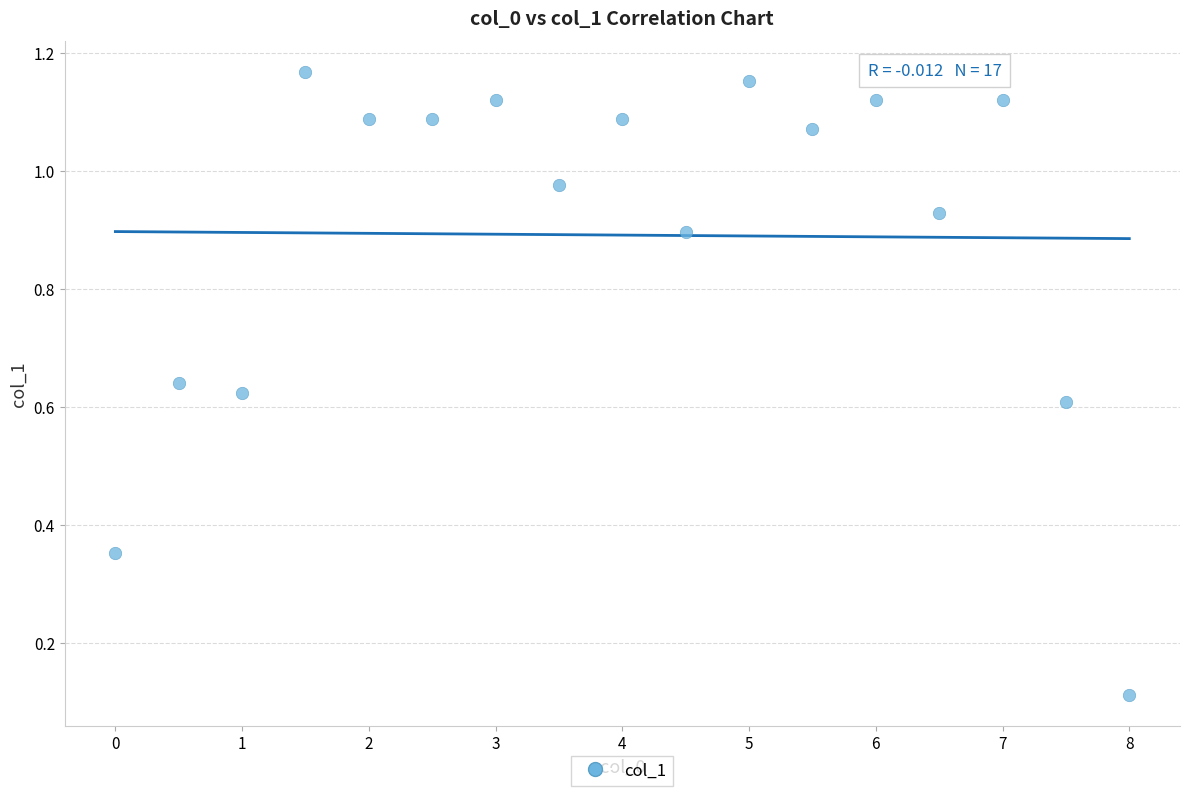

What is the range of X values (max minus min)?

8.0